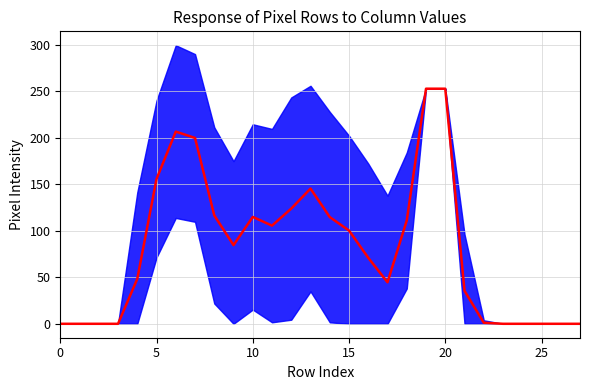

Does the chart display data point markers on the line(s)?

No